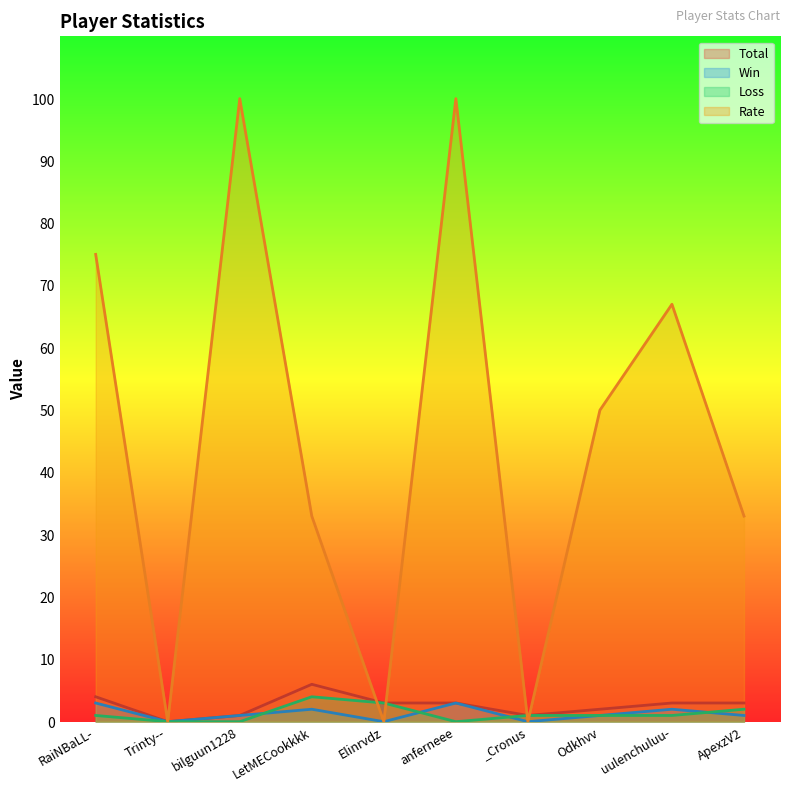

At which category is the sum across all series the highest?

anferneee